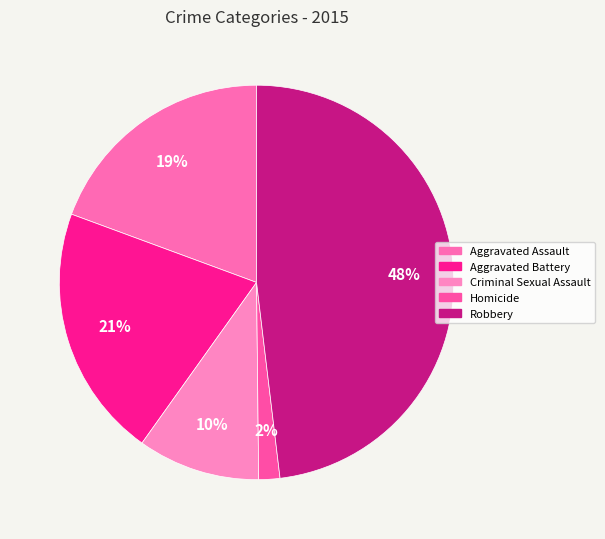

To the nearest percent, what portion does Aggravated Battery represent?

21%